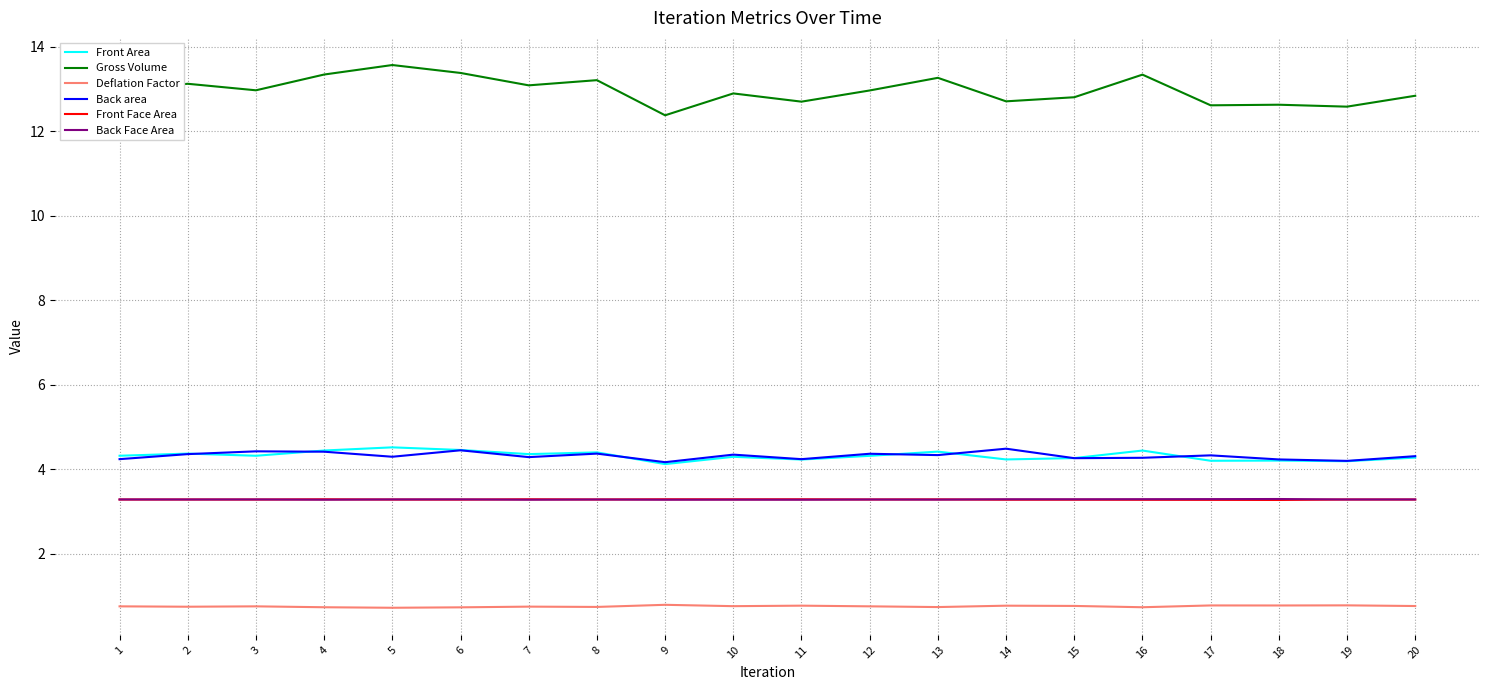

Does the chart display data point markers on the line(s)?

No